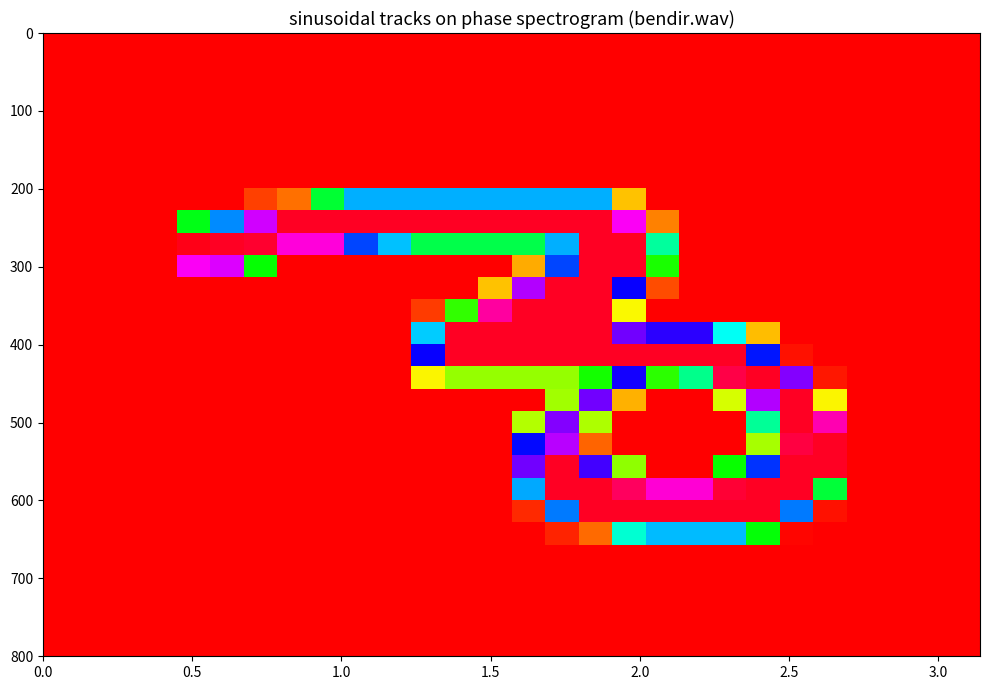

At how many categories does at least one series exceed 89?

20